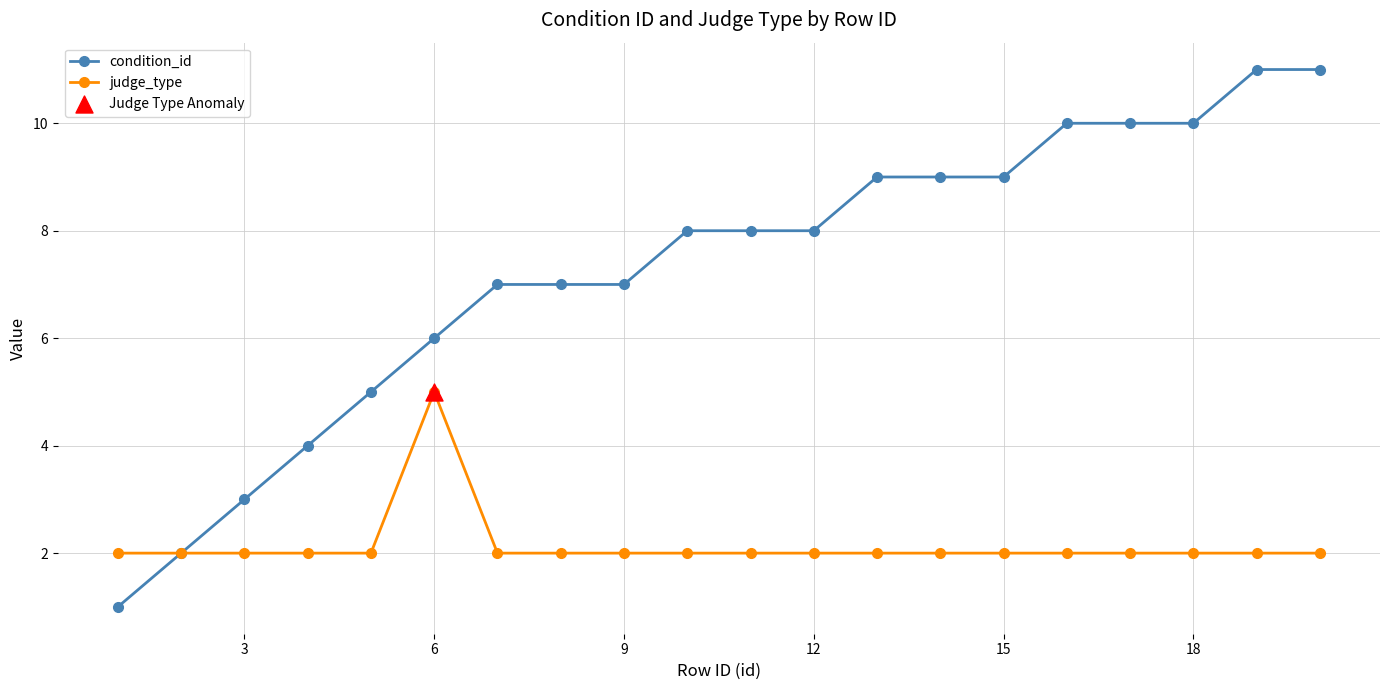

Which series has the largest total across all categories?

condition_id